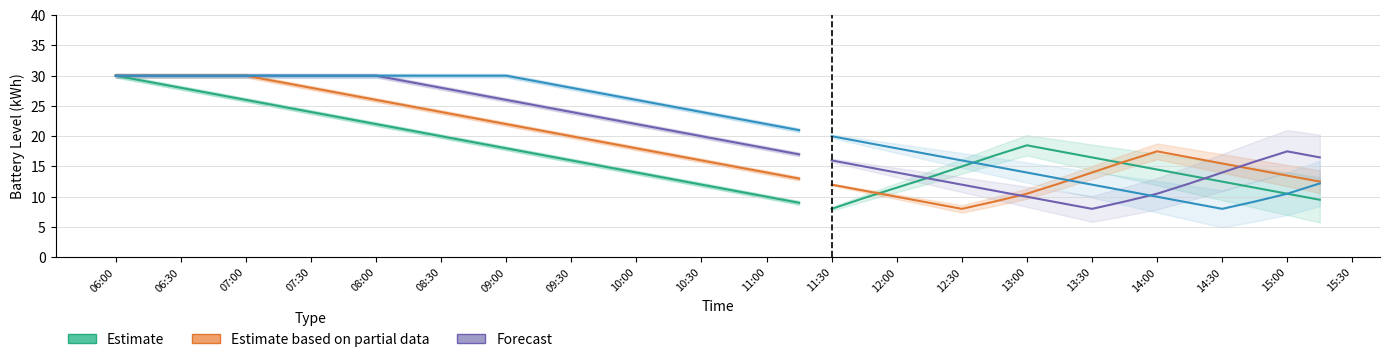

What is the value of the 15th point from the left?

16